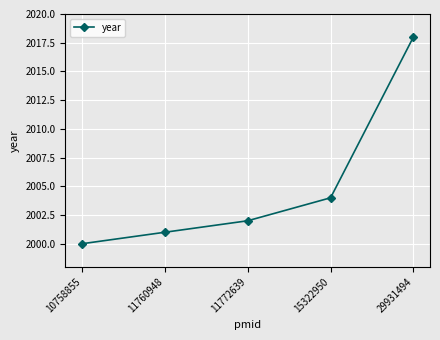

What is the greatest value displayed?

2018